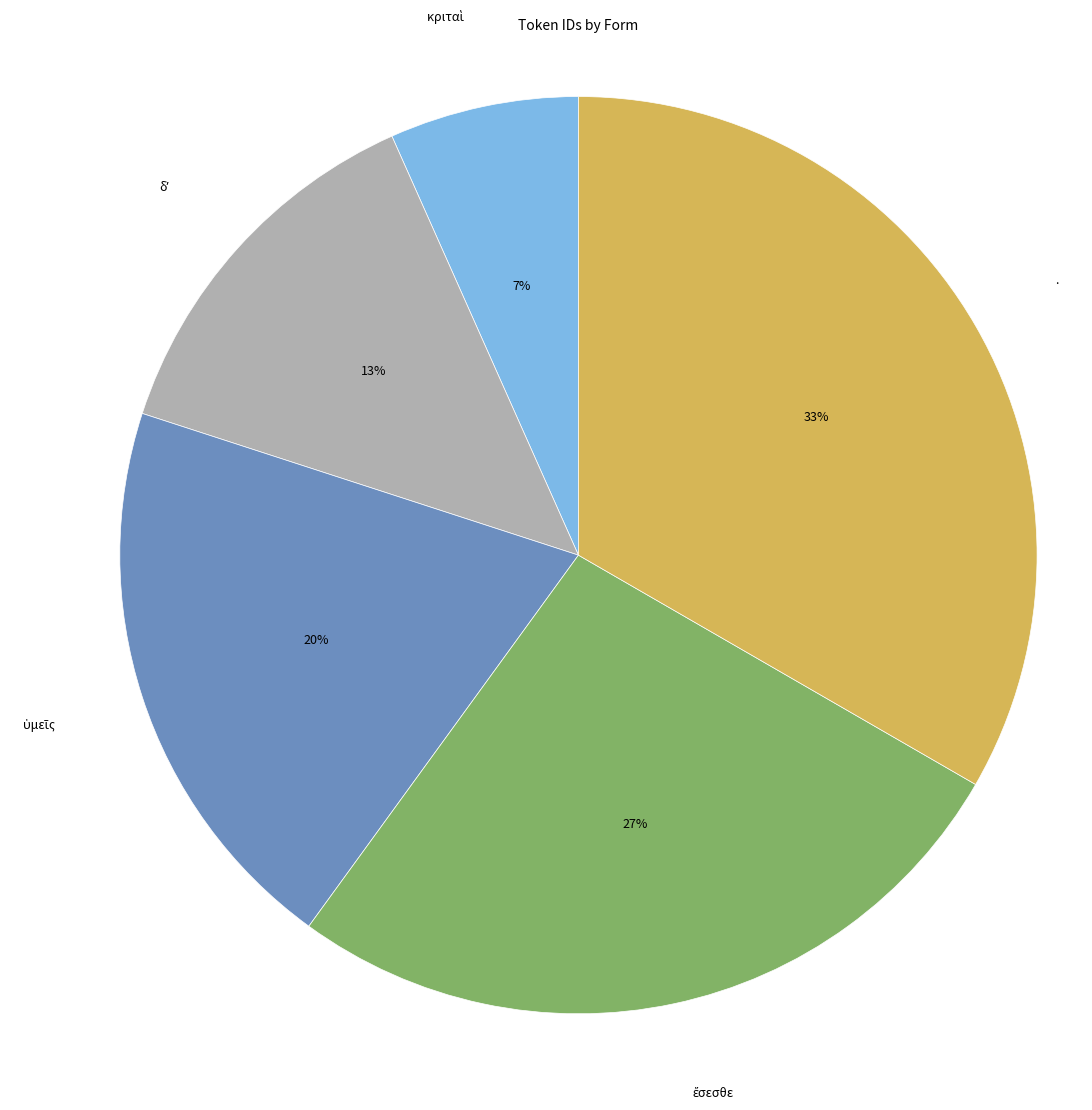

Is there any slice that represents more than half of the pie?

No